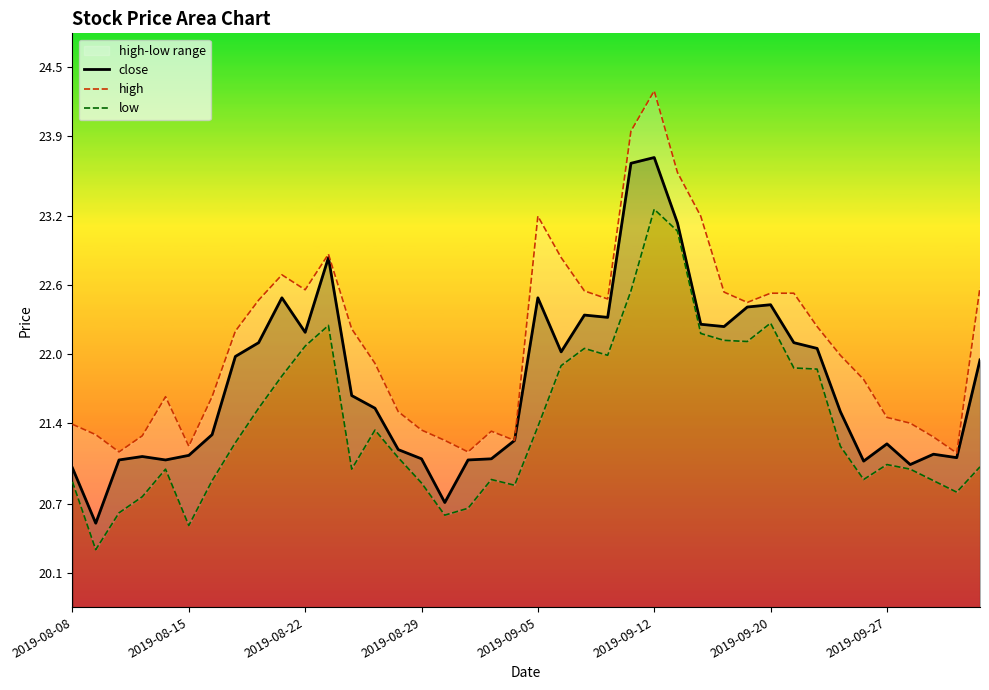

Is it true that high equals 7.2 at 27?

False